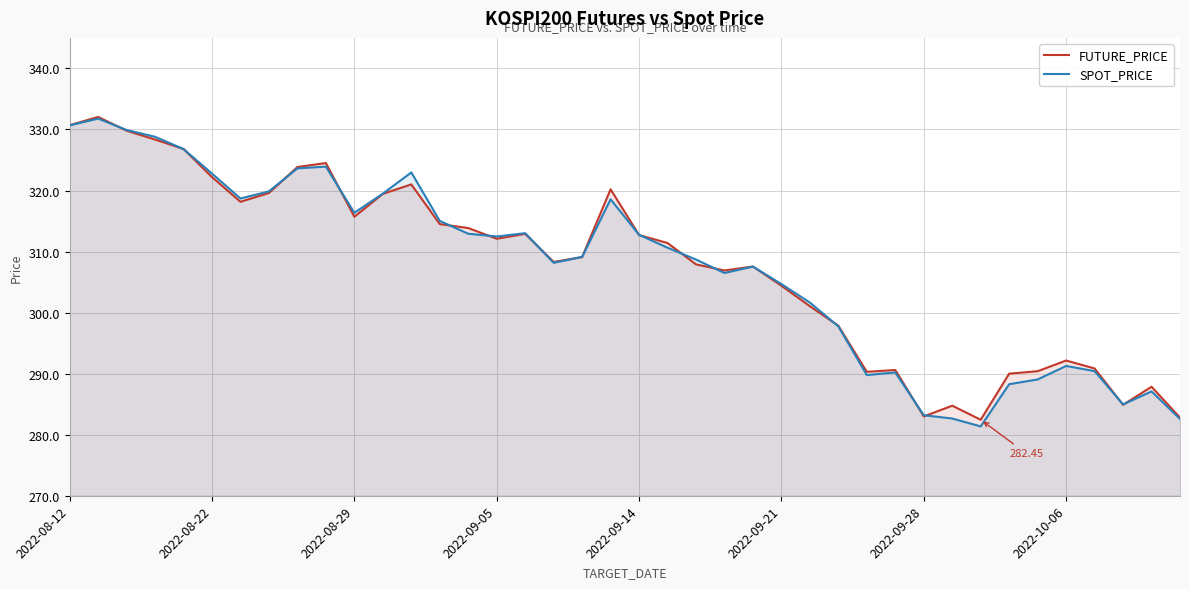

True or false: SPOT_PRICE has a value of 482.6 at 2022-09-05.

False